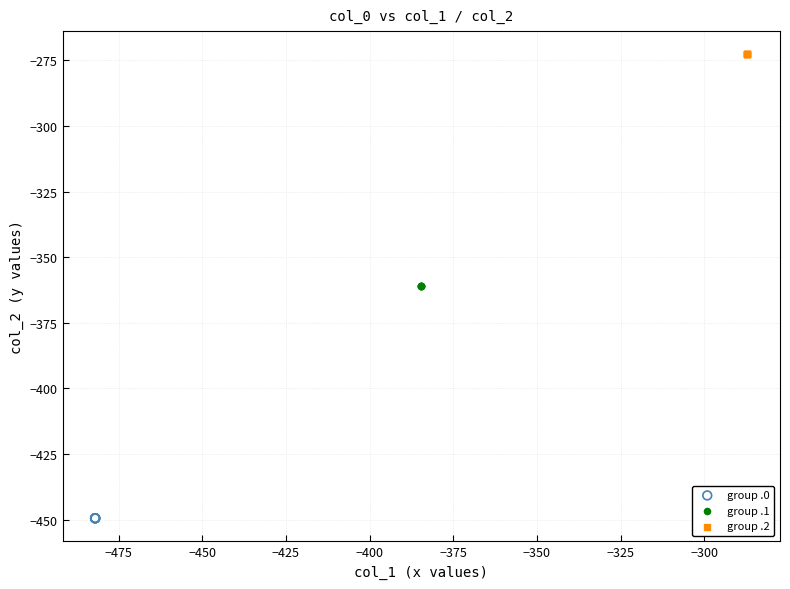

Which series contains the highest Y value?

group .2